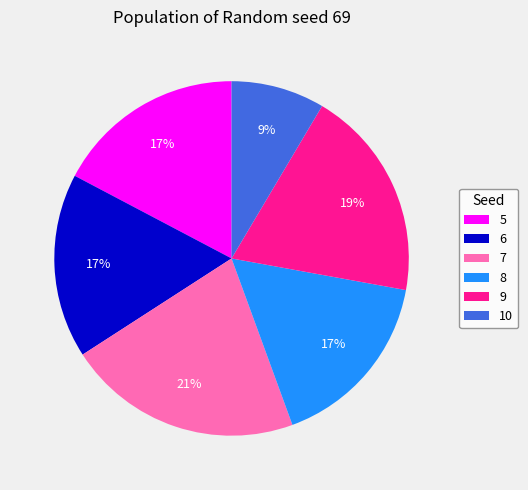

Does any single category account for the majority?

No